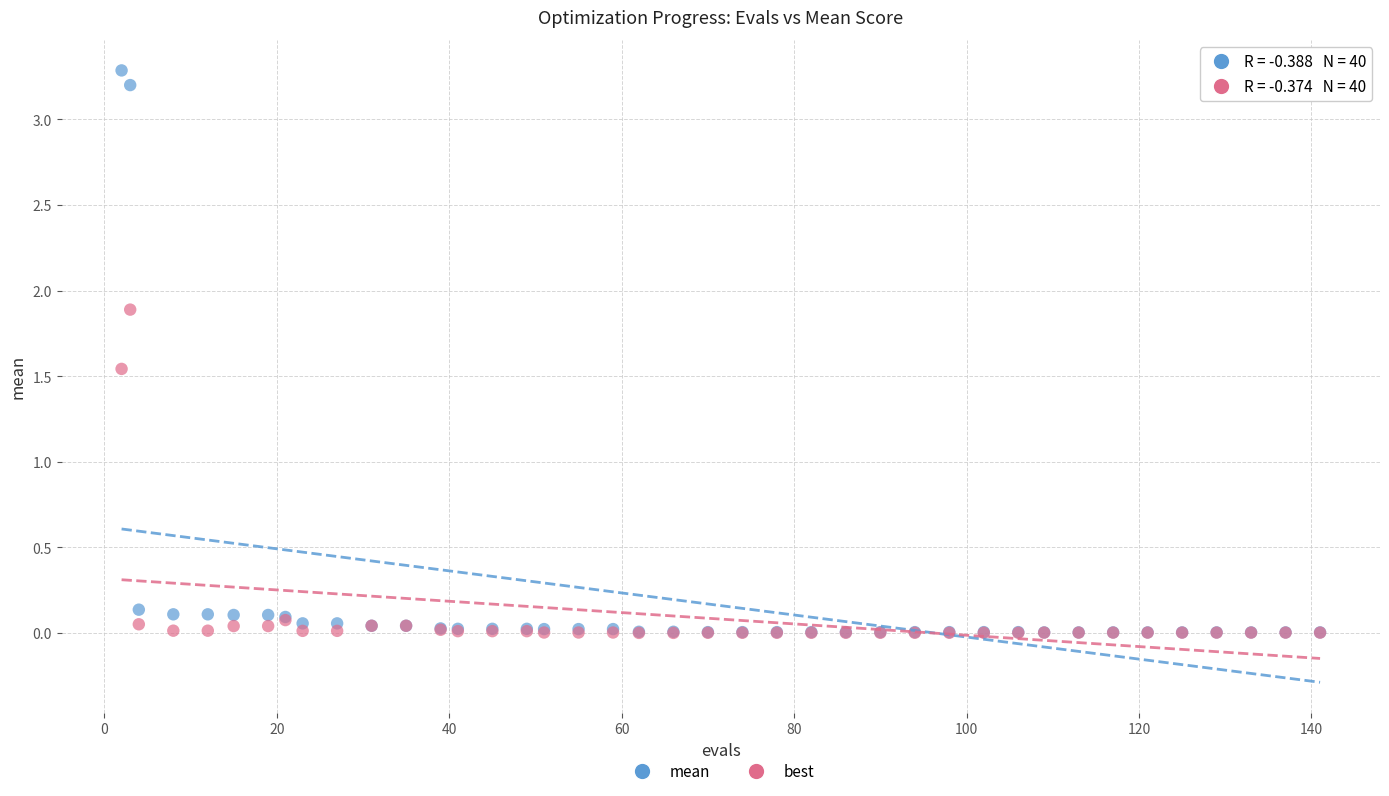

Which series reaches the maximum Y coordinate?

mean